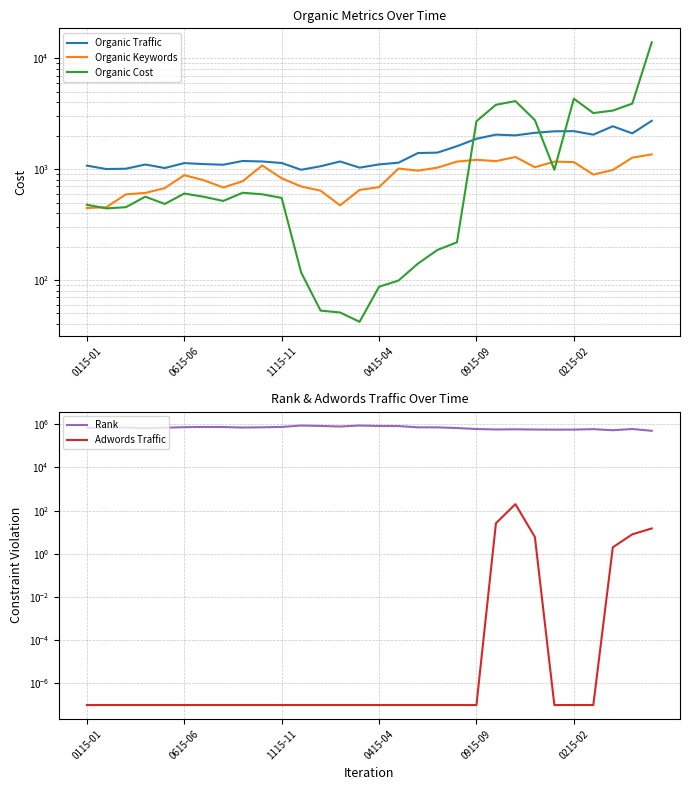

Which series has the largest range (max minus min)?

Rank